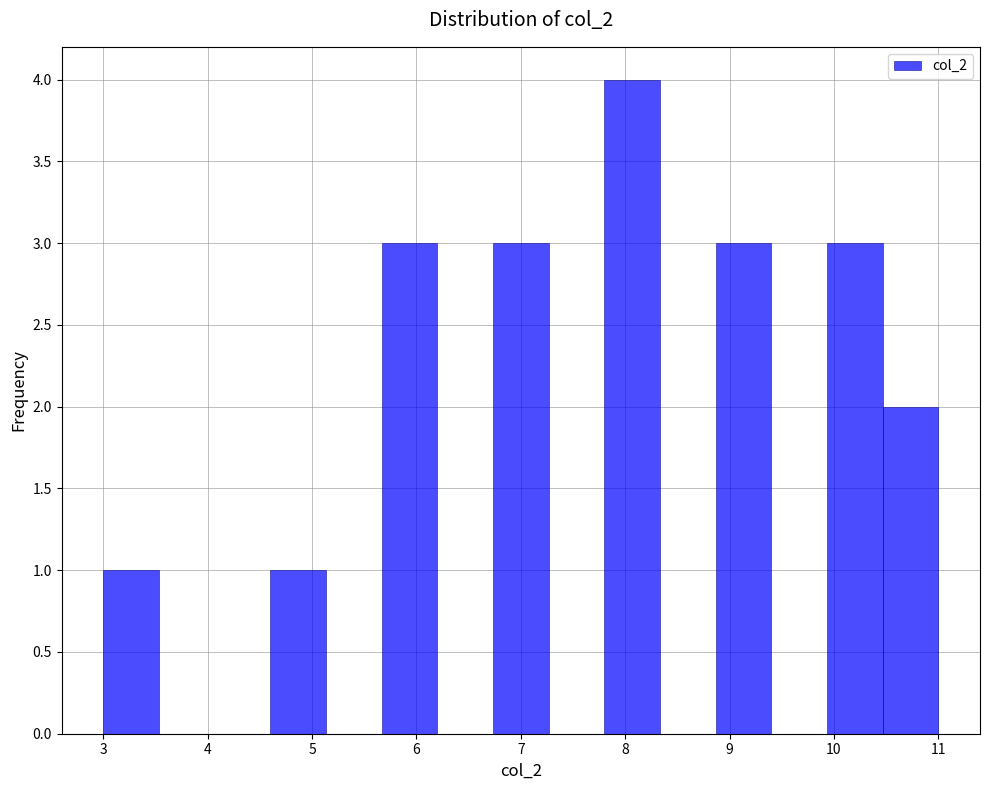

Reading left to right, transcribe this chart: for each bar, give the range it covers on the x-axis and its height. Neither the bar edges nor the heights are printed on the chart, so give them approximately, as read against the axes.

3.0 to 3.5: 1
3.5 to 4.1: 0
4.1 to 4.6: 0
4.6 to 5.1: 1
5.1 to 5.7: 0
5.7 to 6.2: 3
6.2 to 6.7: 0
6.7 to 7.3: 3
7.3 to 7.8: 0
7.8 to 8.3: 4
8.3 to 8.9: 0
8.9 to 9.4: 3
9.4 to 9.9: 0
9.9 to 10.5: 3
10.5 to 11.0: 2